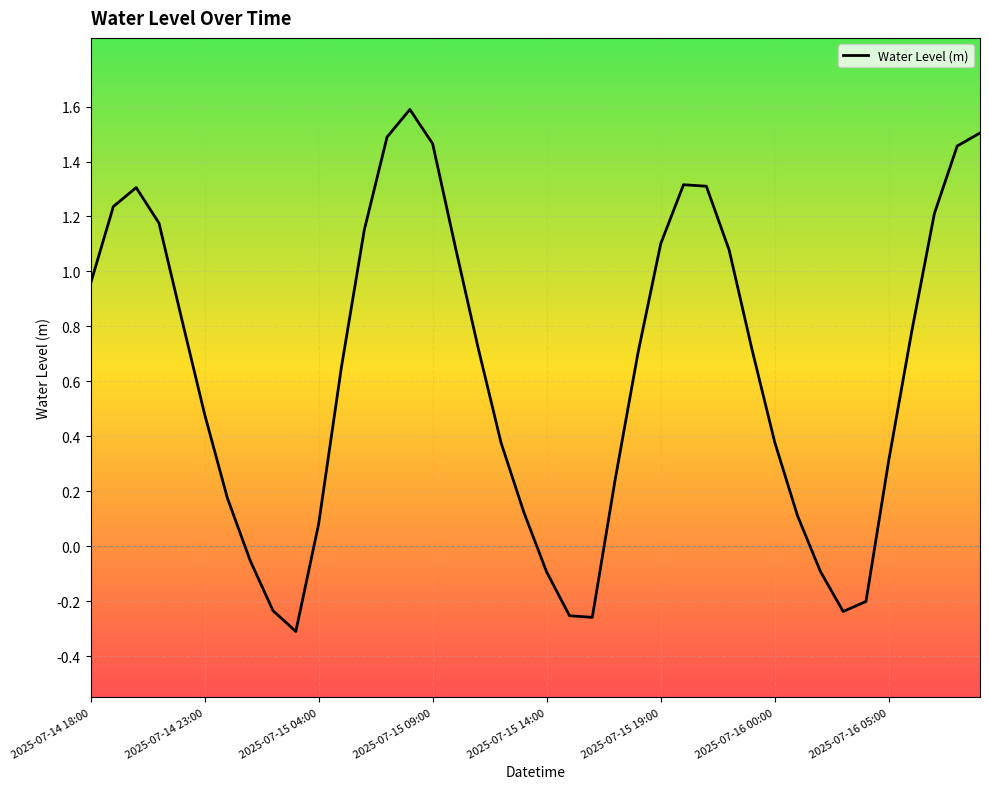

What is the greatest value displayed?

1.6